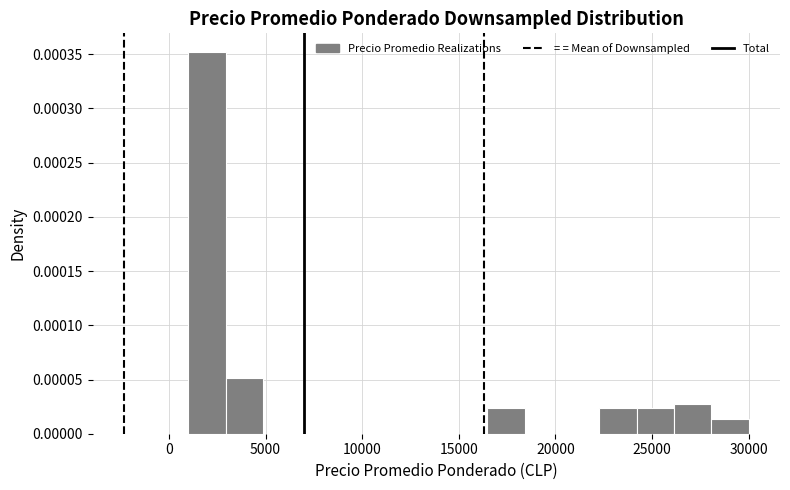

Around what value on the x-axis is the tallest bar? Give the approximate position of its centre, as read against the axis.

2000